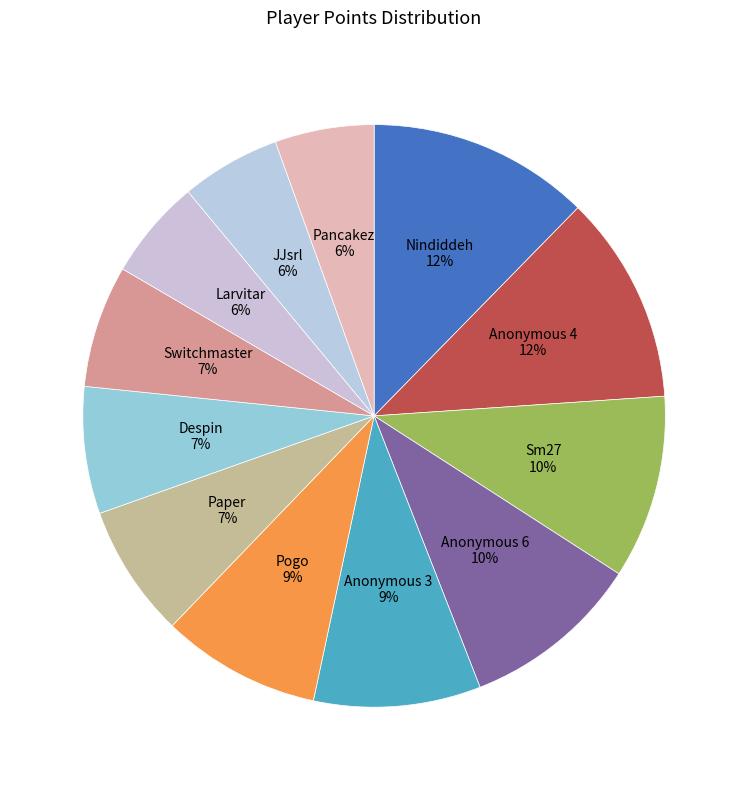

How many segments does this pie chart have?

12